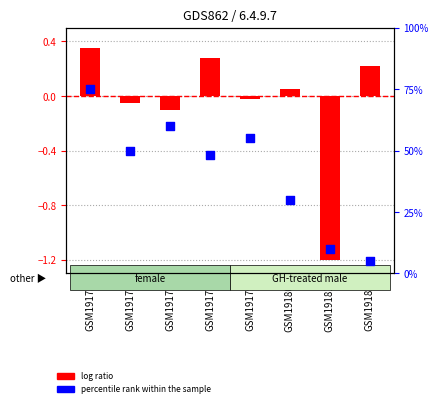

What are all the series names shown in the legend?

log ratio, percentile rank within the sample